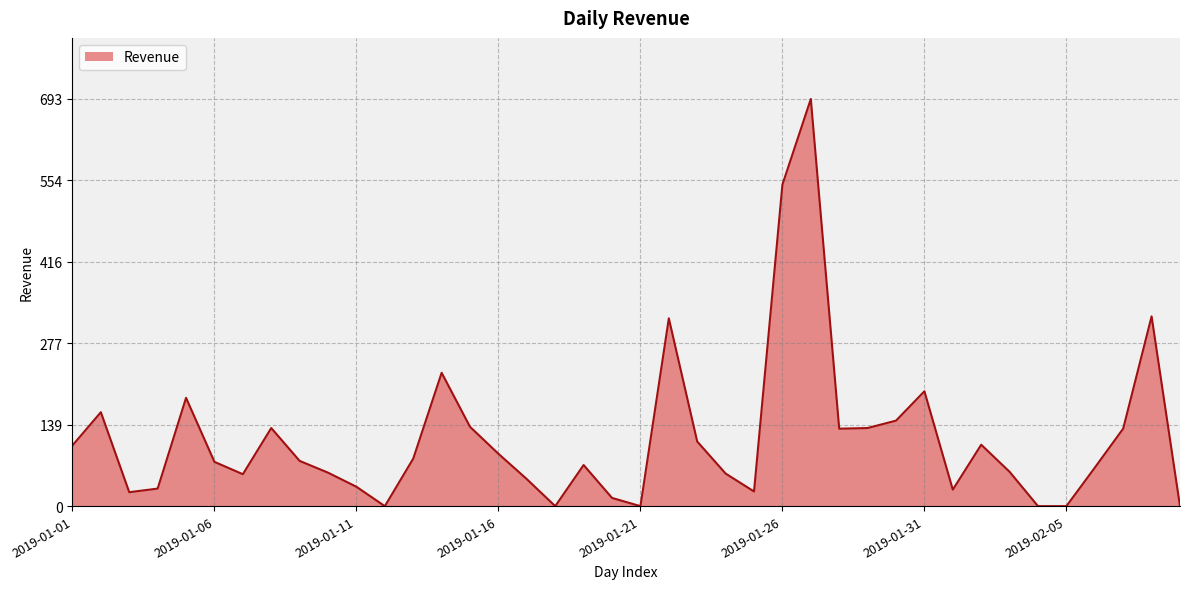

What is the difference between the maximum and minimum values?

692.9